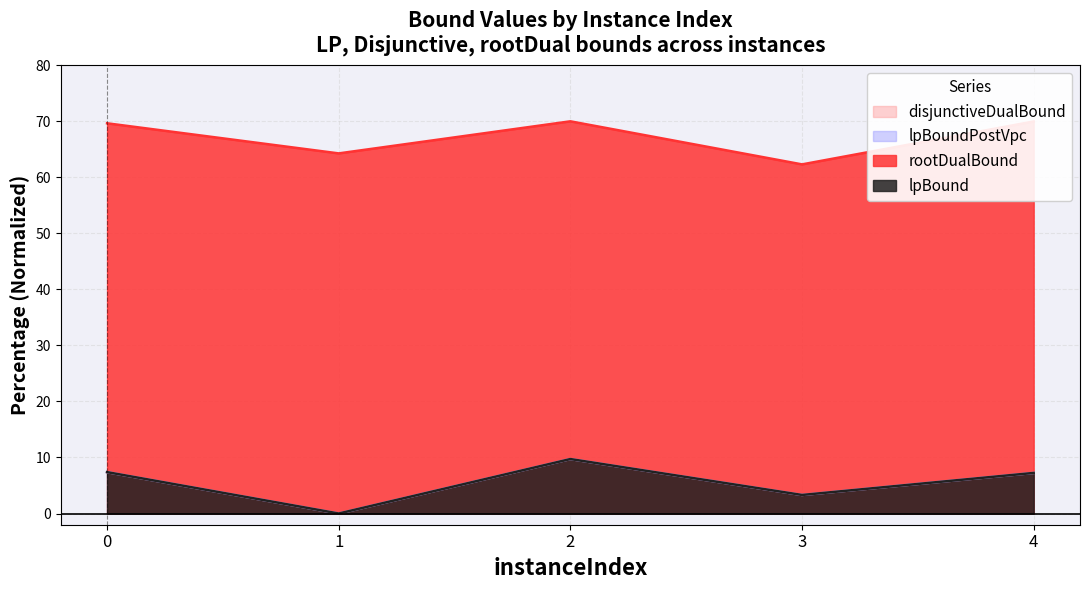

How many values in the lpBoundPostVpc series are below 7?

2